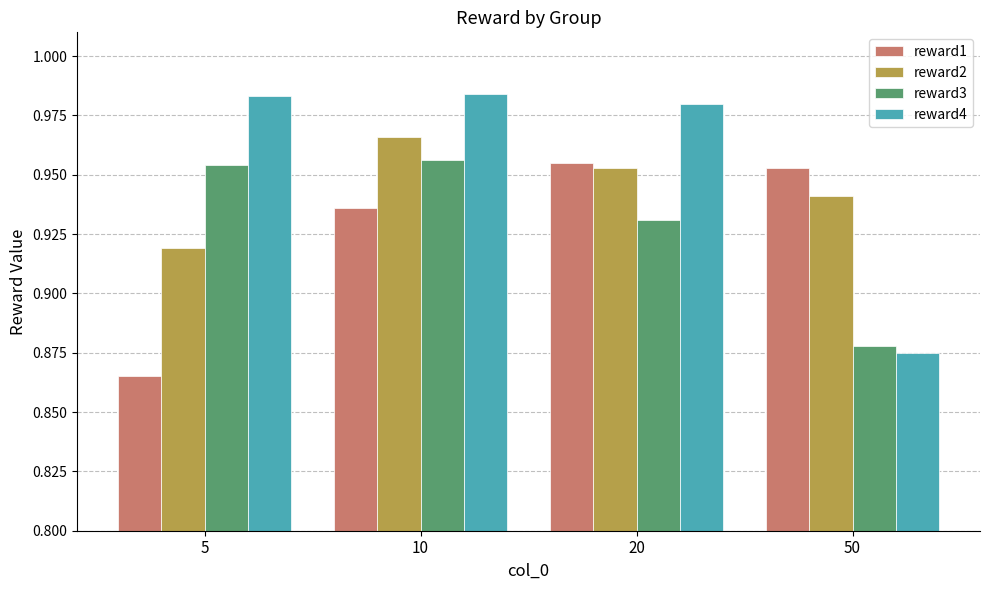

At how many categories does at least one series exceed 0?

4